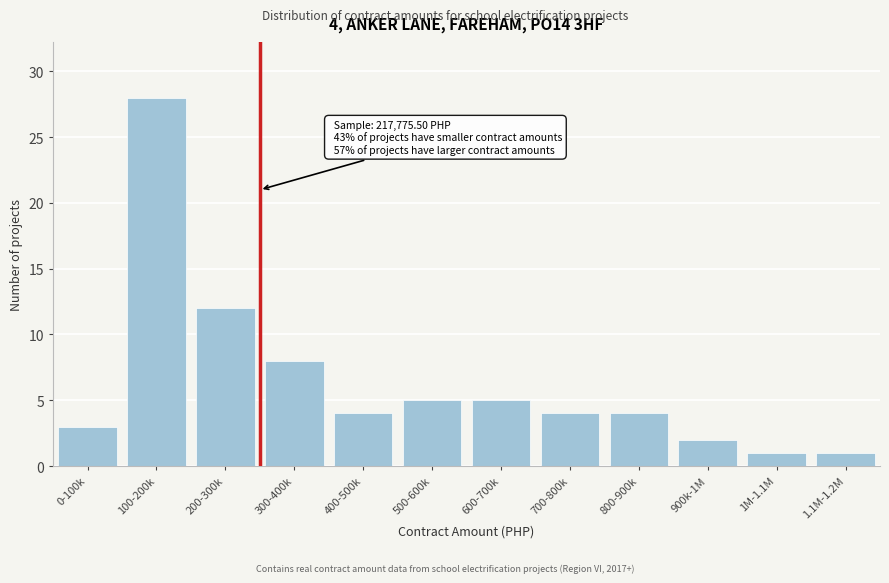

Reading left to right, extract all data points from this chart.

3	28	12	8	4	5	5	4	4	2	1	1